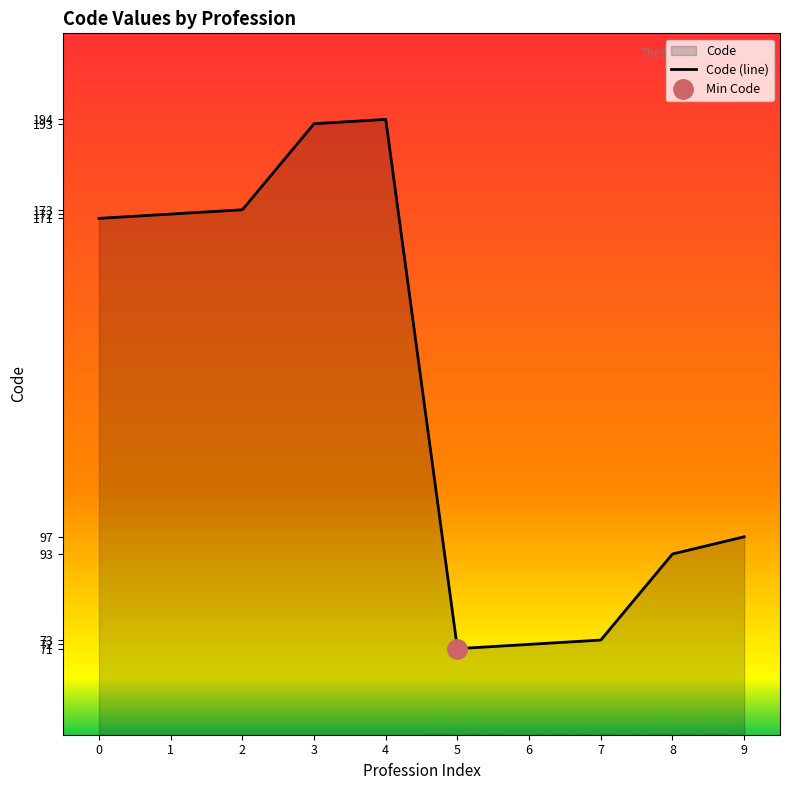

What is the value of the 8th point from the left?

73